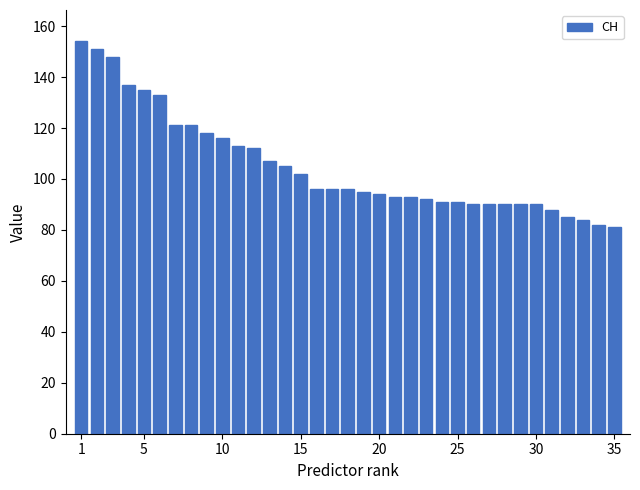

What is the value of the 24th bar from the left?

91